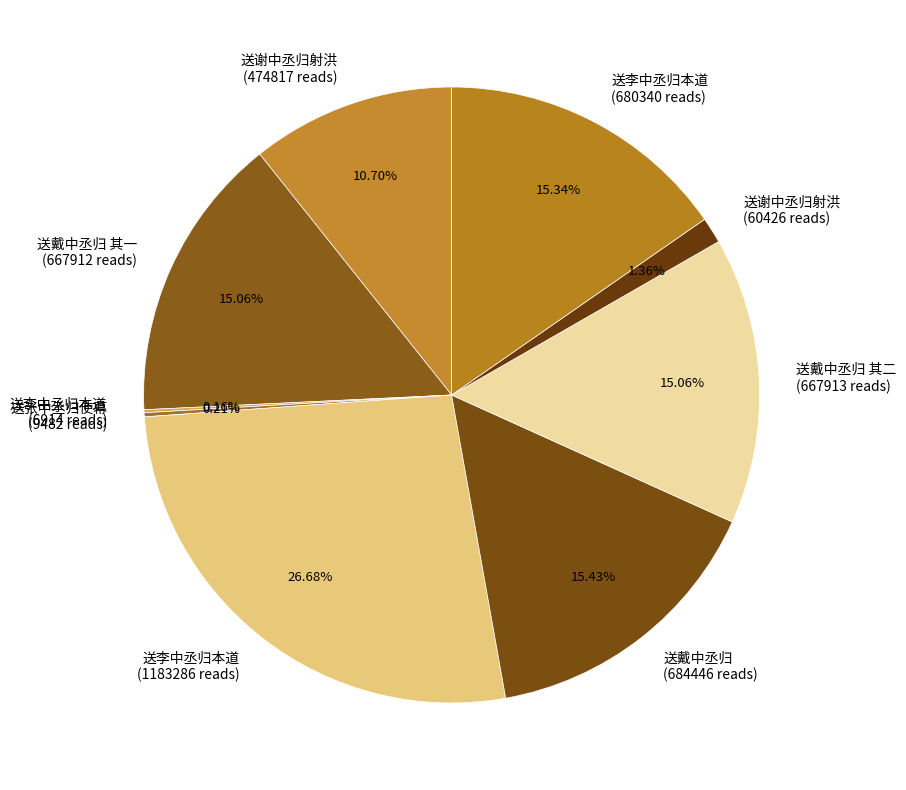

Which category has the biggest portion of the pie?

送李中丞归本道 (1183286 reads)